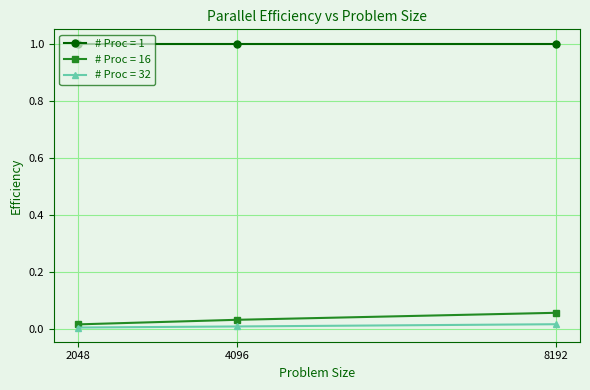

The # Proc = 1 series shows 1.0 at 8192. True or false?

True